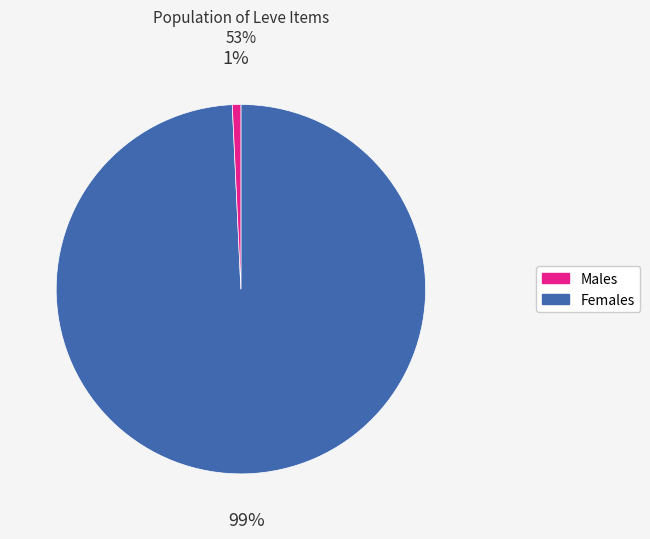

Count the number of slices in the pie.

2